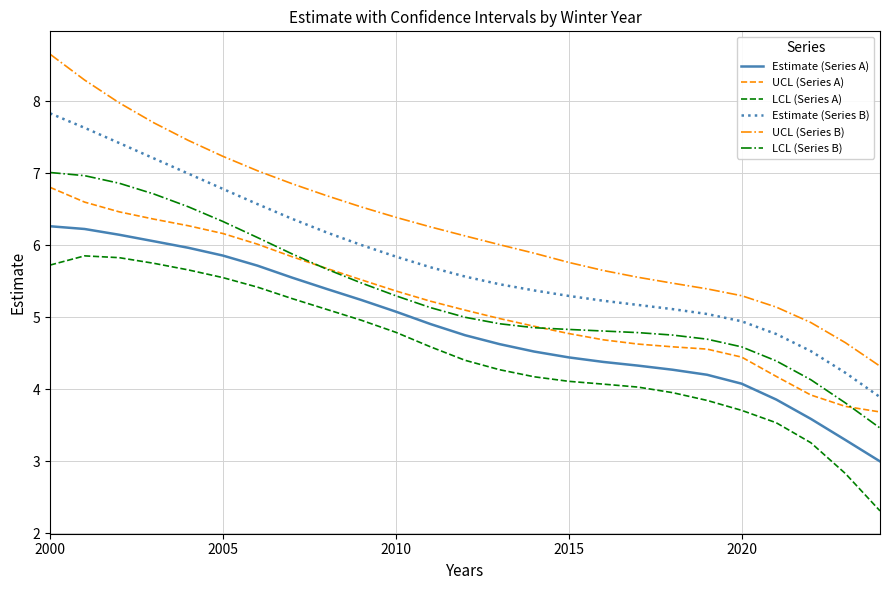

True or false: UCL (Series A) and LCL (Series A) cross at least once.

False